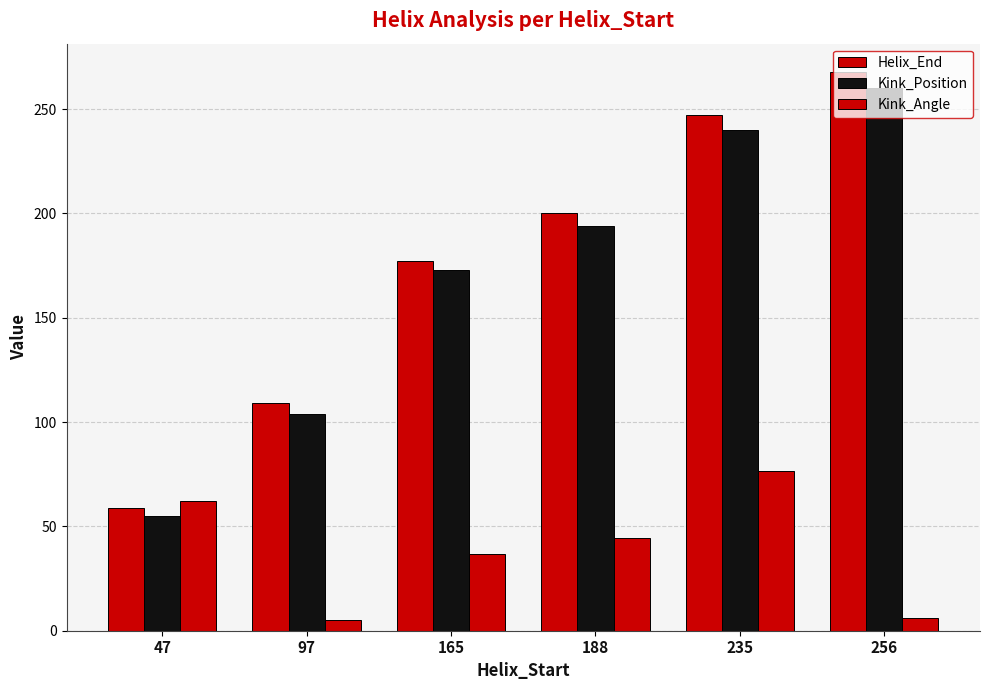

Does the chart contain stacked bars?

No